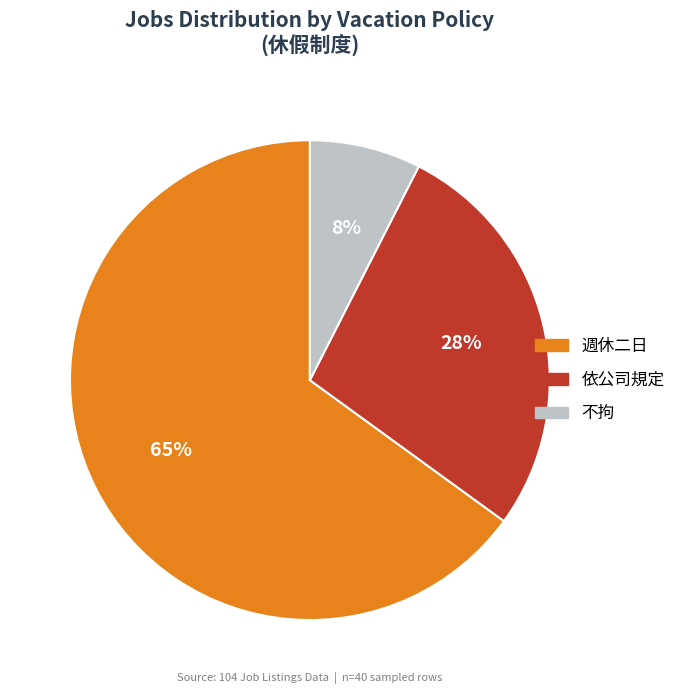

The 依公司規定 slice represents 18% of the pie. True or false?

False